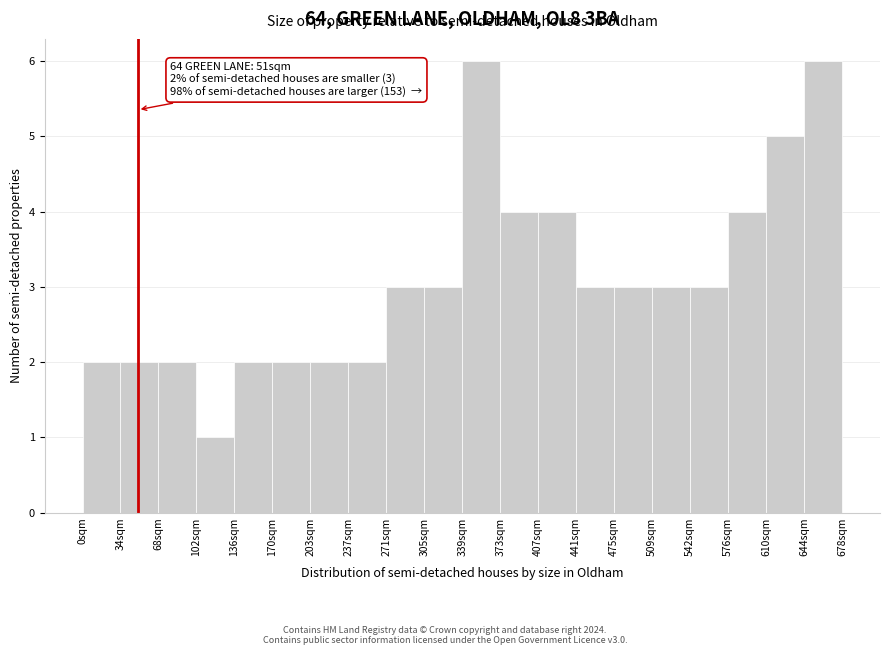

Reading left to right, extract all data points from this chart.

2	2	2	1	2	2	2	2	3	3	6	4	4	3	3	3	3	4	5	6